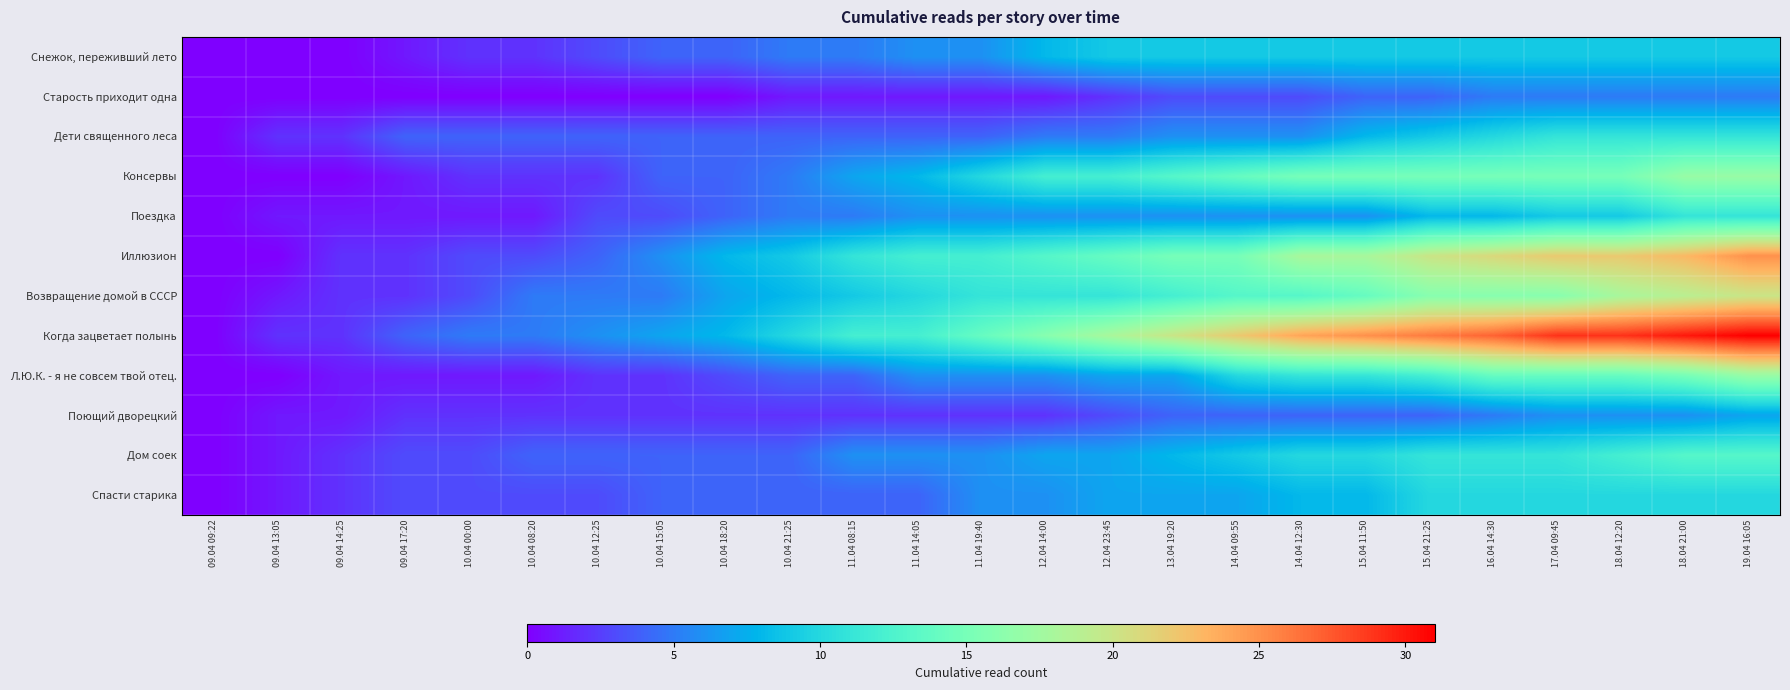

What is the total value across all series at 19.04 16:05?

176